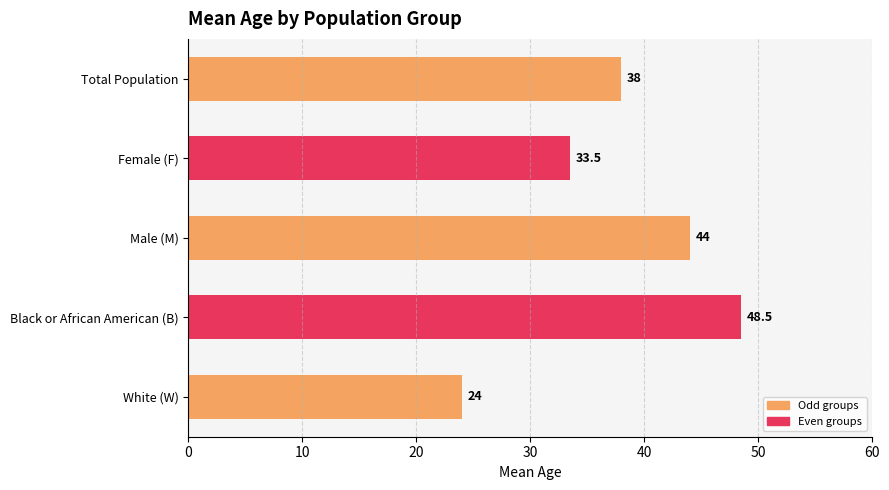

Rank the categories by value from highest to lowest.

Black or African American (B), Male (M), Total Population, Female (F), White (W)